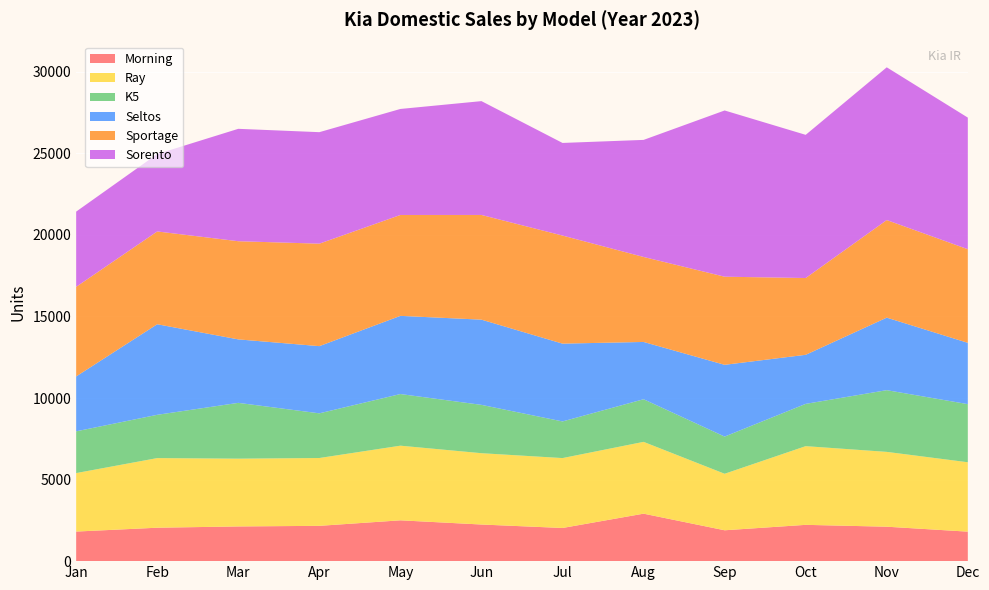

Reading right to left, extract all data points from this chart.

Morning: 1808	2111	2225	1892	2910	2033	2245	2502	2164	2127	2049	1813
Ray: 4254	4587	4824	3464	4402	4285	4372	4576	4158	4155	4268	3585
K5: 3563	3783	2592	2280	2613	2246	2963	3166	2739	3421	2653	2560
Seltos: 3758	4446	3008	4399	3512	4770	5224	4792	4119	3891	5552	3366
Sportage: 5739	5982	4707	5402	5210	6625	6418	6185	6282	6018	5689	5492
Sorento: 8068	9364	8777	10190	7176	5678	6978	6499	6835	6890	4745	4611